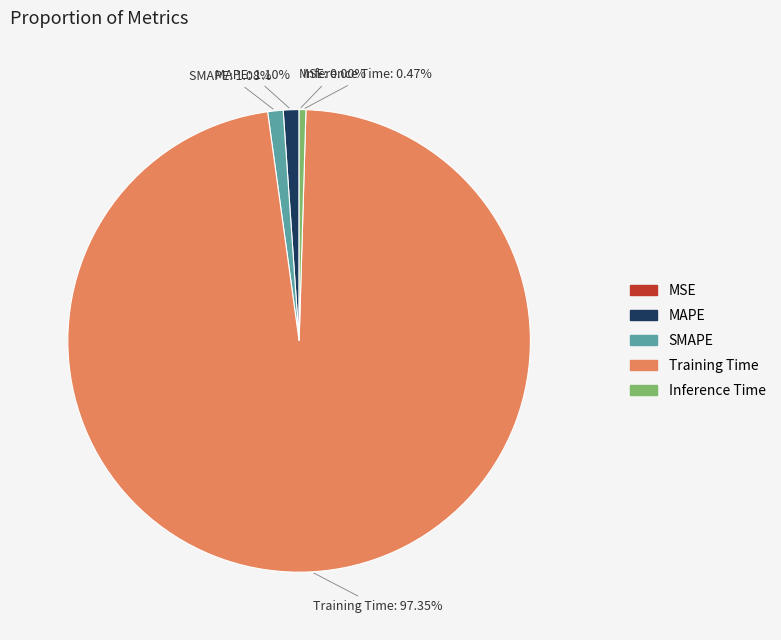

Is there a majority slice in this chart?

Yes